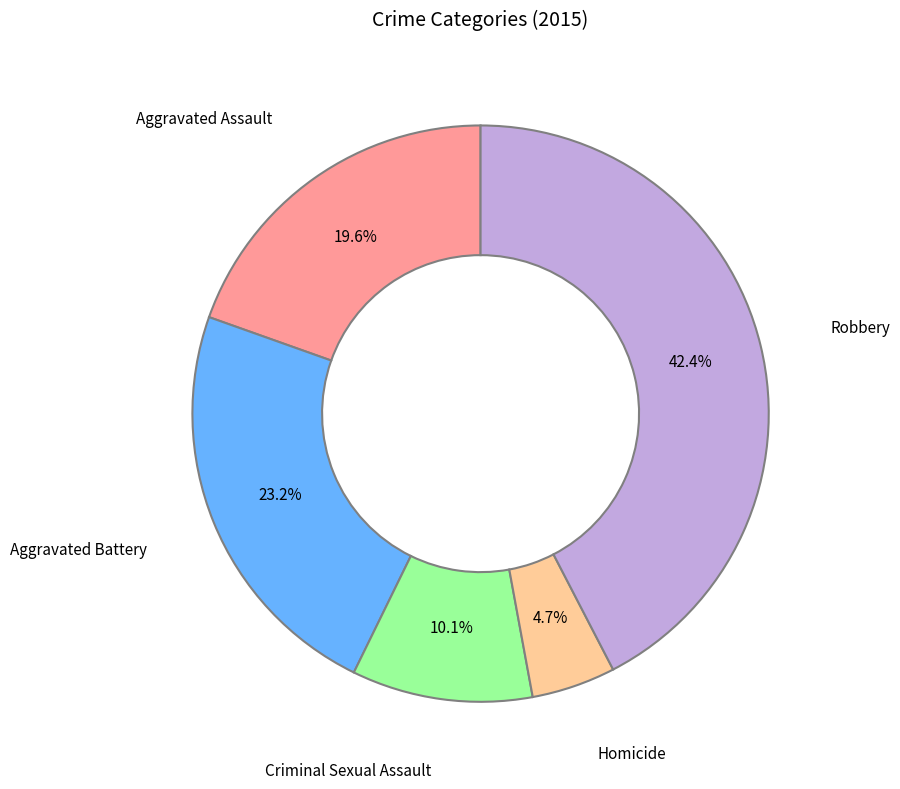

Is there a majority slice in this chart?

No